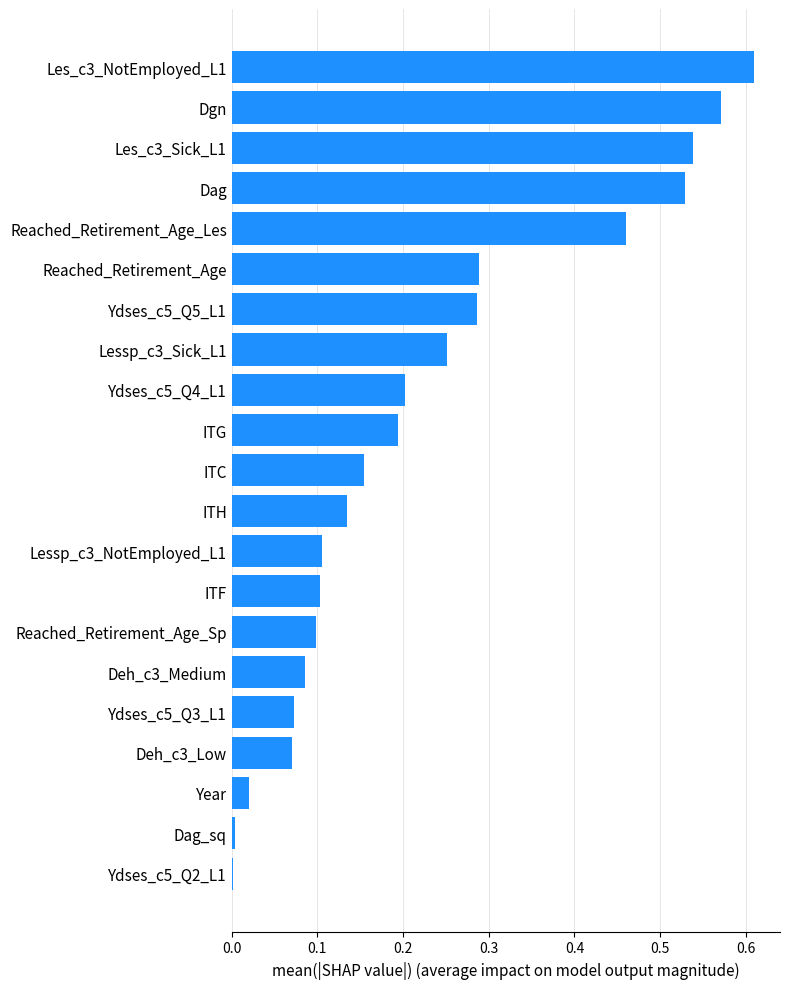

Are the bars horizontal?

Yes